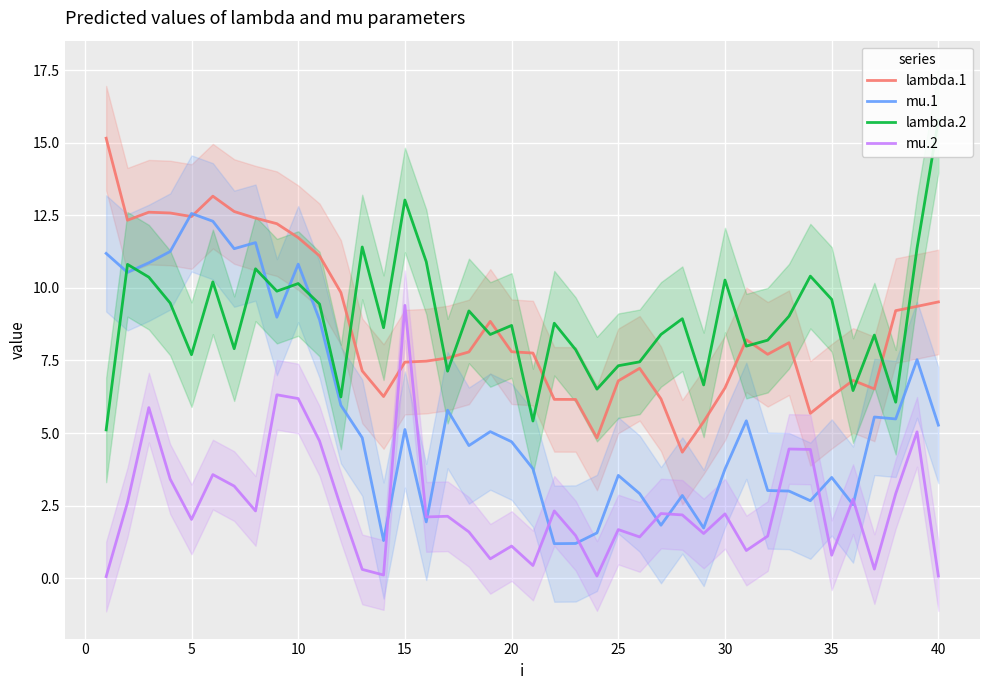

Reading left to right, what are all the values shown in this chart?

lambda.1: 15.2	12.3	12.6	12.6	12.5	13.2	12.6	12.4	12.2	11.7	11.1	9.8	7.1	6.3	7.4	7.5	7.6	7.8	8.8	7.8	7.8	6.2	6.2	4.8	6.8	7.2	6.2	4.3	5.4	6.6	8.2	7.7	8.1	5.7	6.3	6.8	6.5	9.2	9.4	9.5
mu.1: 11.2	10.5	10.9	11.3	12.6	12.3	11.3	11.6	9.0	10.8	8.9	6.0	4.8	1.3	5.1	1.9	5.8	4.6	5.1	4.7	3.8	1.2	1.2	1.6	3.5	2.9	1.8	2.9	1.7	3.8	5.4	3.0	3.0	2.7	3.5	2.5	5.6	5.5	7.5	5.3
lambda.2: 5.1	10.8	10.4	9.5	7.7	10.2	7.9	10.7	9.9	10.1	9.4	6.2	11.4	8.6	13.0	10.9	7.1	9.2	8.4	8.7	5.4	8.8	7.9	6.5	7.3	7.5	8.4	8.9	6.7	10.3	8.0	8.2	9.0	10.4	9.6	6.5	8.4	6.1	11.4	15.8
mu.2: 0.1	2.6	5.9	3.4	2.0	3.6	3.2	2.3	6.3	6.2	4.7	2.4	0.3	0.1	9.4	2.1	2.1	1.6	0.7	1.1	0.4	2.3	1.5	0.1	1.7	1.4	2.2	2.2	1.5	2.2	1.0	1.5	4.5	4.4	0.8	2.7	0.3	2.9	5.0	0.1